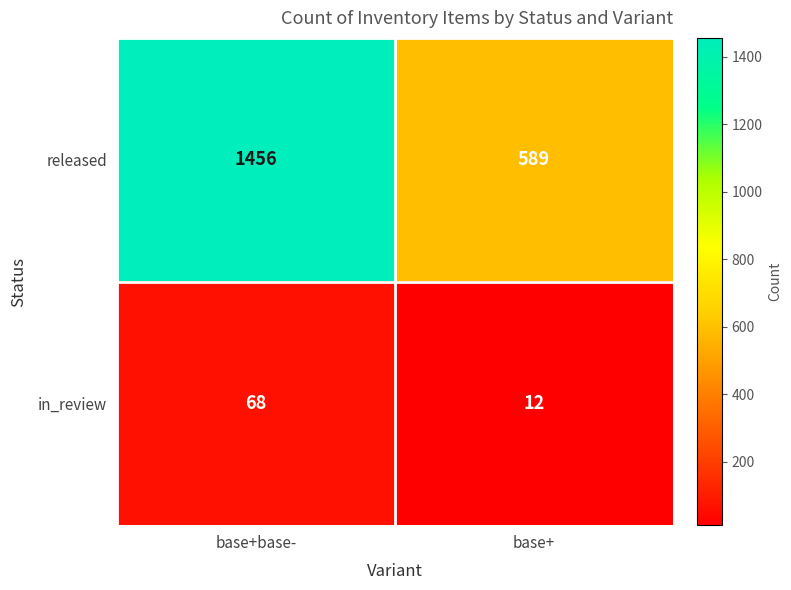

At which category is the sum across all series the highest?

base+base-